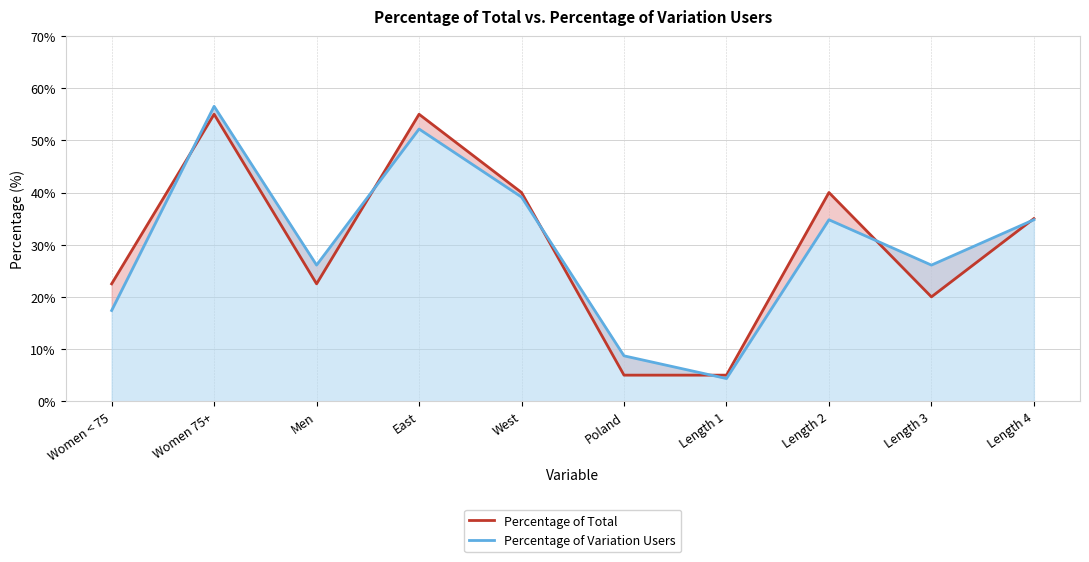

What is the label of the 7th point from the left?

Length 1